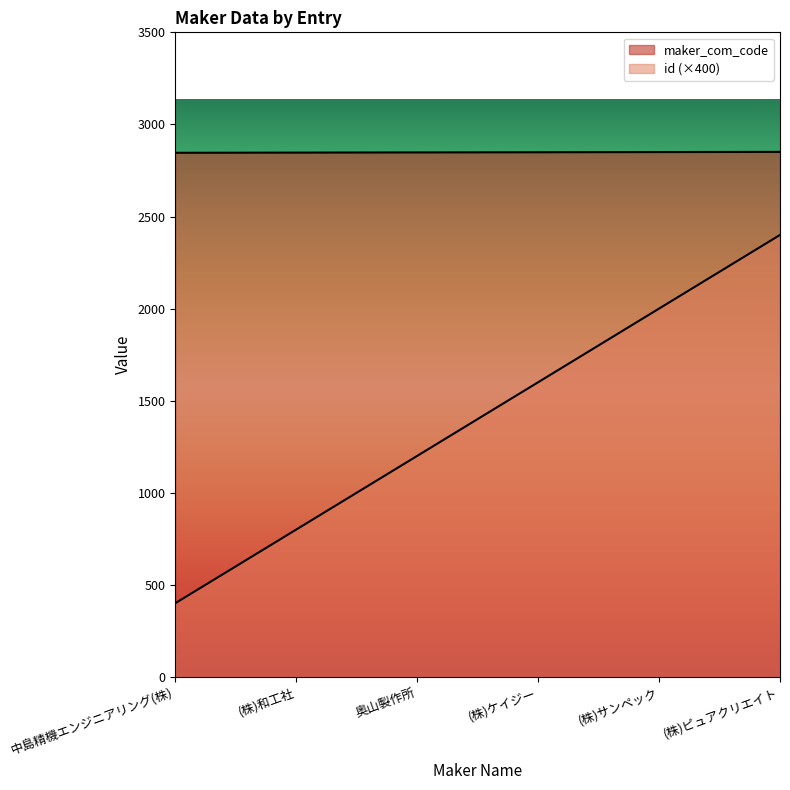

True or false: maker_com_code has more than 1 interior local peaks.

False